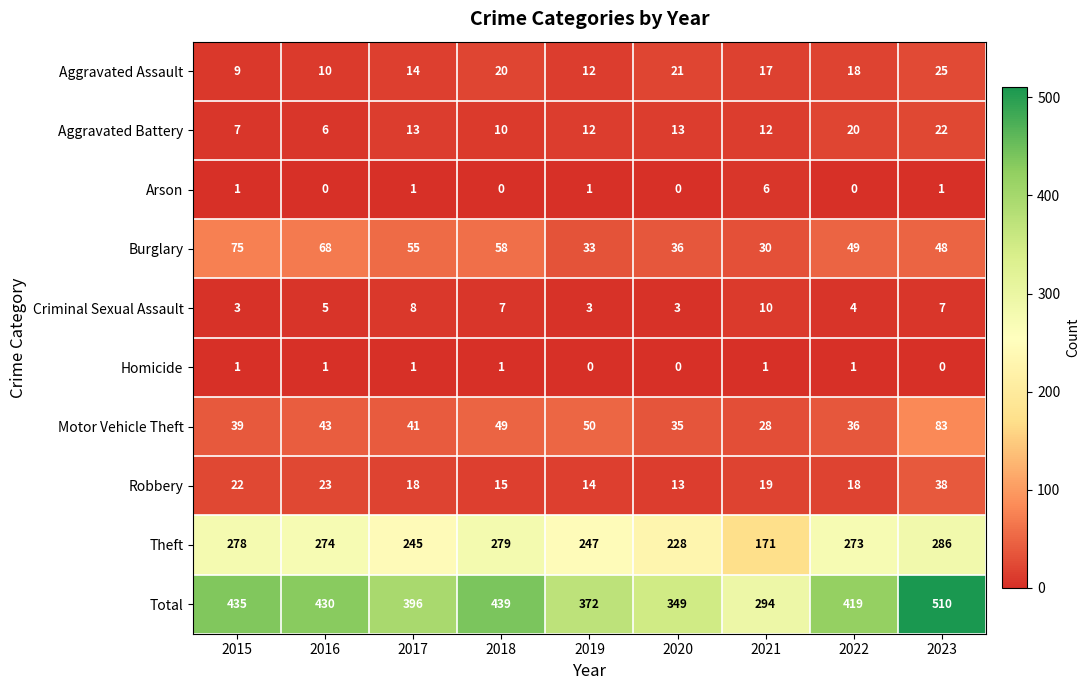

Where does the Aggravated Assault series first go above 17?

2018